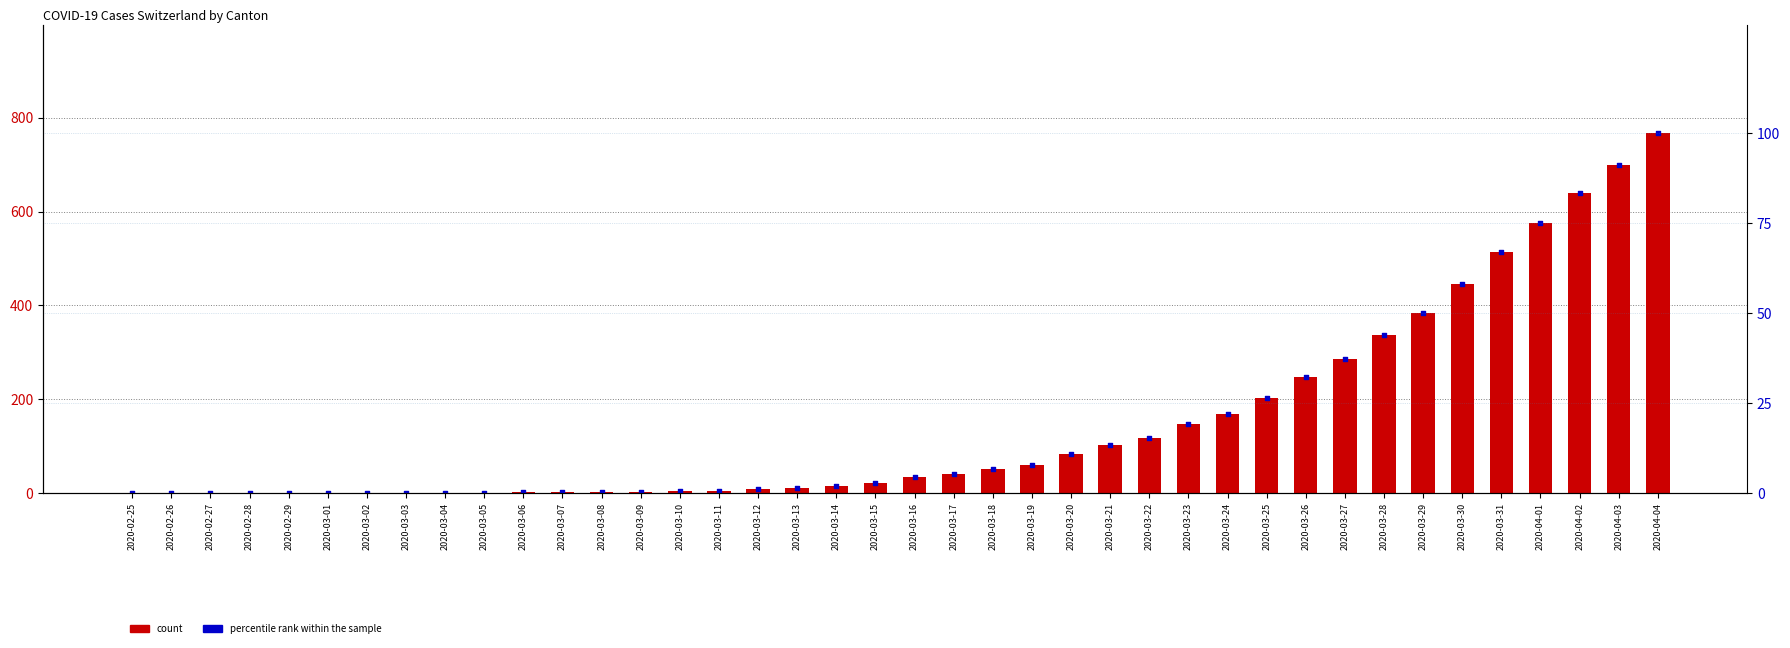

Which series reaches the minimum Y coordinate?

count